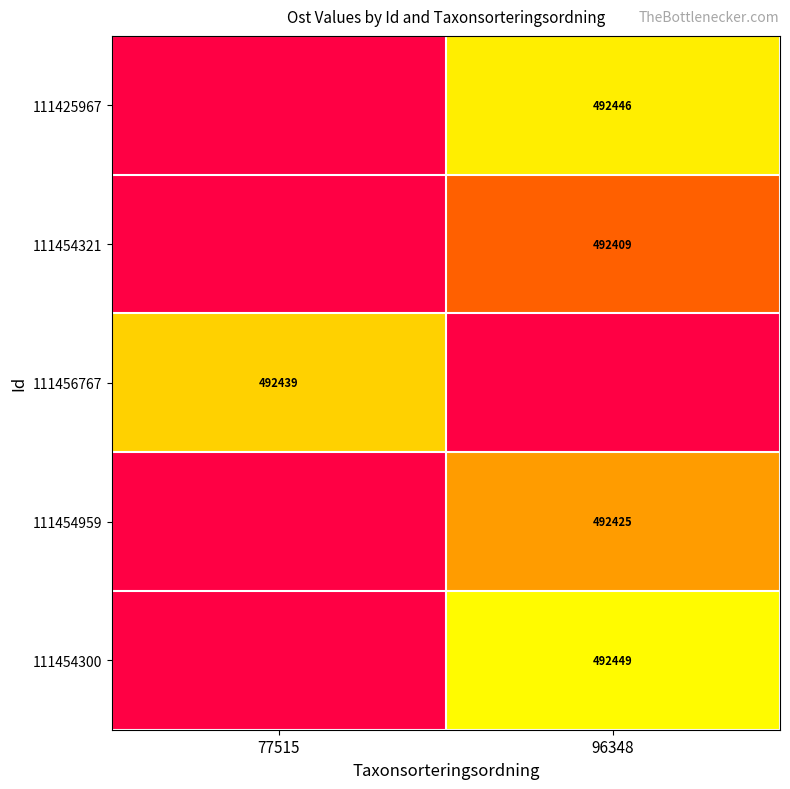

Is the value of 111456767 at 77515 greater than the value of 111454321 at 96348?

Yes